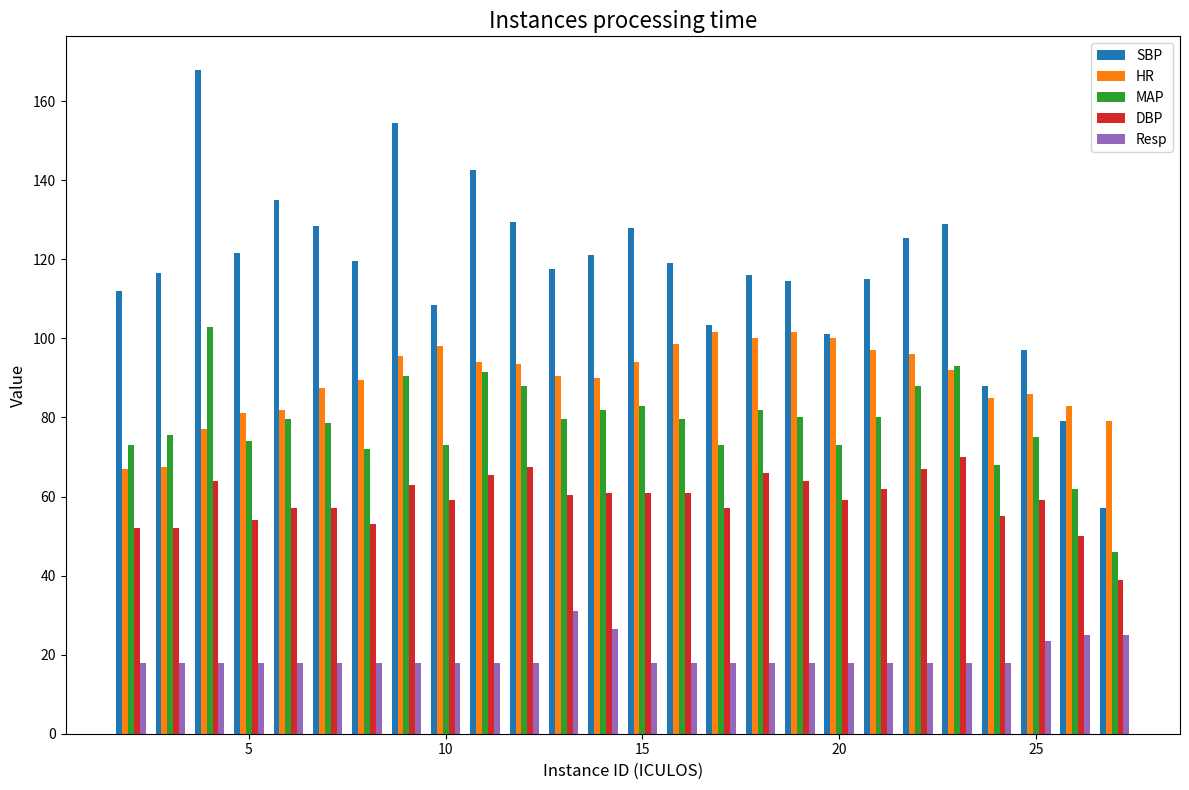

What is the highest value of the MAP series?

103.0